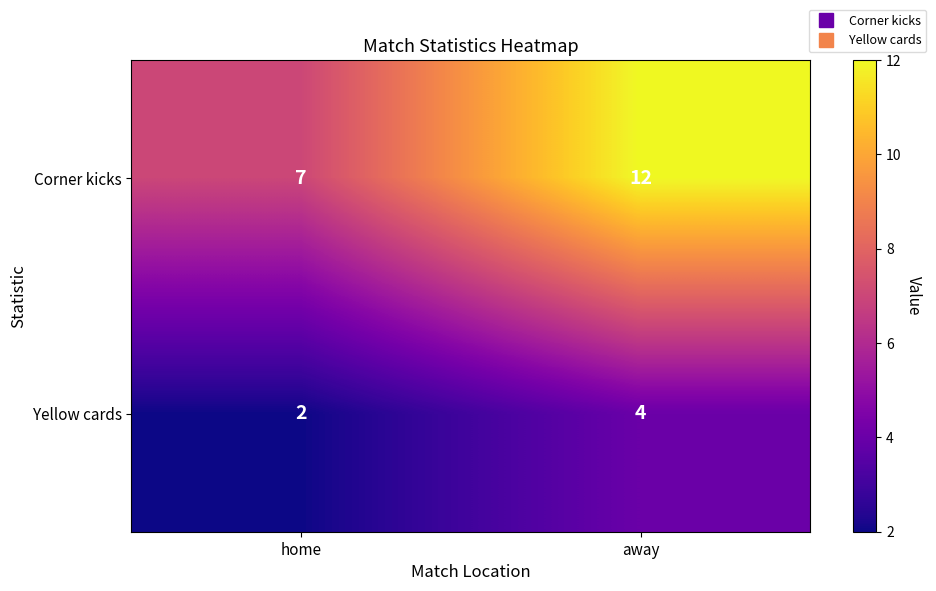

Between home and away, which series saw the biggest shift?

Corner kicks